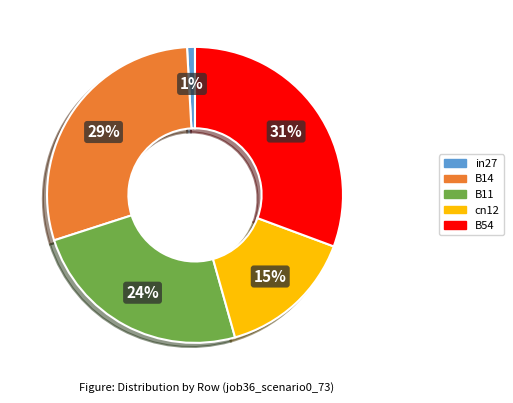

To the nearest percent, what portion does B11 represent?

24%